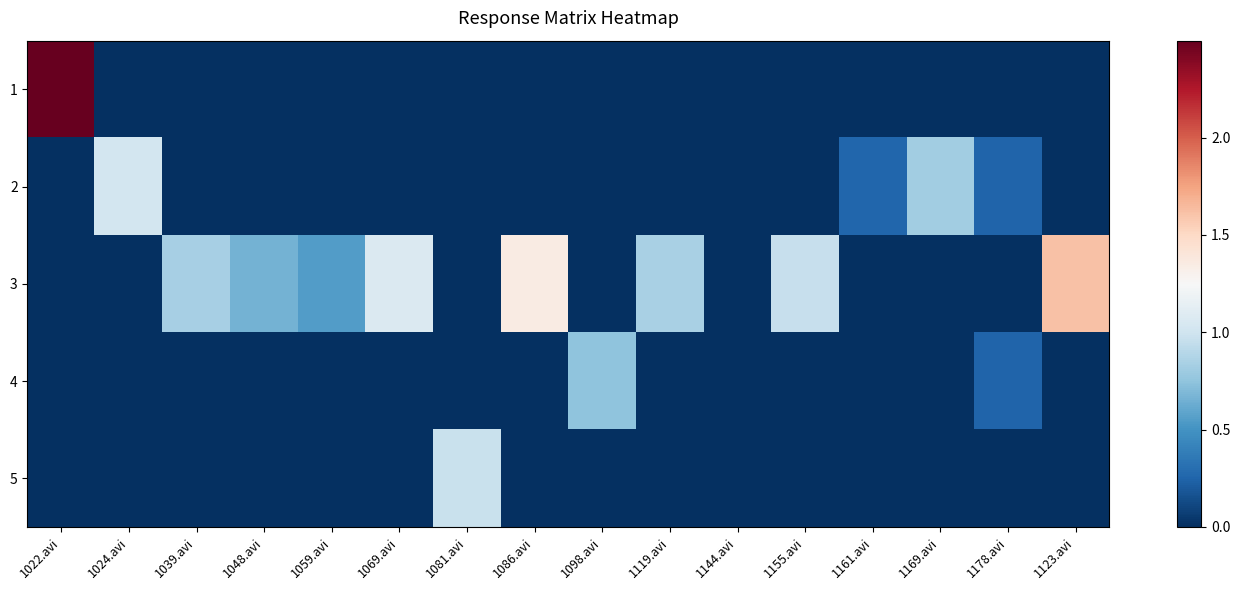

Reading right to left, extract all data points from this chart.

1: 1123.avi=0.0	1178.avi=0.0	1169.avi=0.0	1161.avi=0.0	1155.avi=0.0	1144.avi=0.0	1119.avi=0.0	1098.avi=0.0	1086.avi=0.0	1081.avi=0.0	1069.avi=0.0	1059.avi=0.0	1048.avi=0.0	1039.avi=0.0	1024.avi=0.0	1022.avi=2.5
2: 1123.avi=0.0	1178.avi=0.3	1169.avi=0.8	1161.avi=0.3	1155.avi=0.0	1144.avi=0.0	1119.avi=0.0	1098.avi=0.0	1086.avi=0.0	1081.avi=0.0	1069.avi=0.0	1059.avi=0.0	1048.avi=0.0	1039.avi=0.0	1024.avi=1.0	1022.avi=0.0
3: 1123.avi=1.6	1178.avi=0.0	1169.avi=0.0	1161.avi=0.0	1155.avi=1.0	1144.avi=0.0	1119.avi=0.8	1098.avi=0.0	1086.avi=1.3	1081.avi=0.0	1069.avi=1.1	1059.avi=0.6	1048.avi=0.7	1039.avi=0.8	1024.avi=0.0	1022.avi=0.0
4: 1123.avi=0.0	1178.avi=0.3	1169.avi=0.0	1161.avi=0.0	1155.avi=0.0	1144.avi=0.0	1119.avi=0.0	1098.avi=0.7	1086.avi=0.0	1081.avi=0.0	1069.avi=0.0	1059.avi=0.0	1048.avi=0.0	1039.avi=0.0	1024.avi=0.0	1022.avi=0.0
5: 1123.avi=0.0	1178.avi=0.0	1169.avi=0.0	1161.avi=0.0	1155.avi=0.0	1144.avi=0.0	1119.avi=0.0	1098.avi=0.0	1086.avi=0.0	1081.avi=1.0	1069.avi=0.0	1059.avi=0.0	1048.avi=0.0	1039.avi=0.0	1024.avi=0.0	1022.avi=0.0